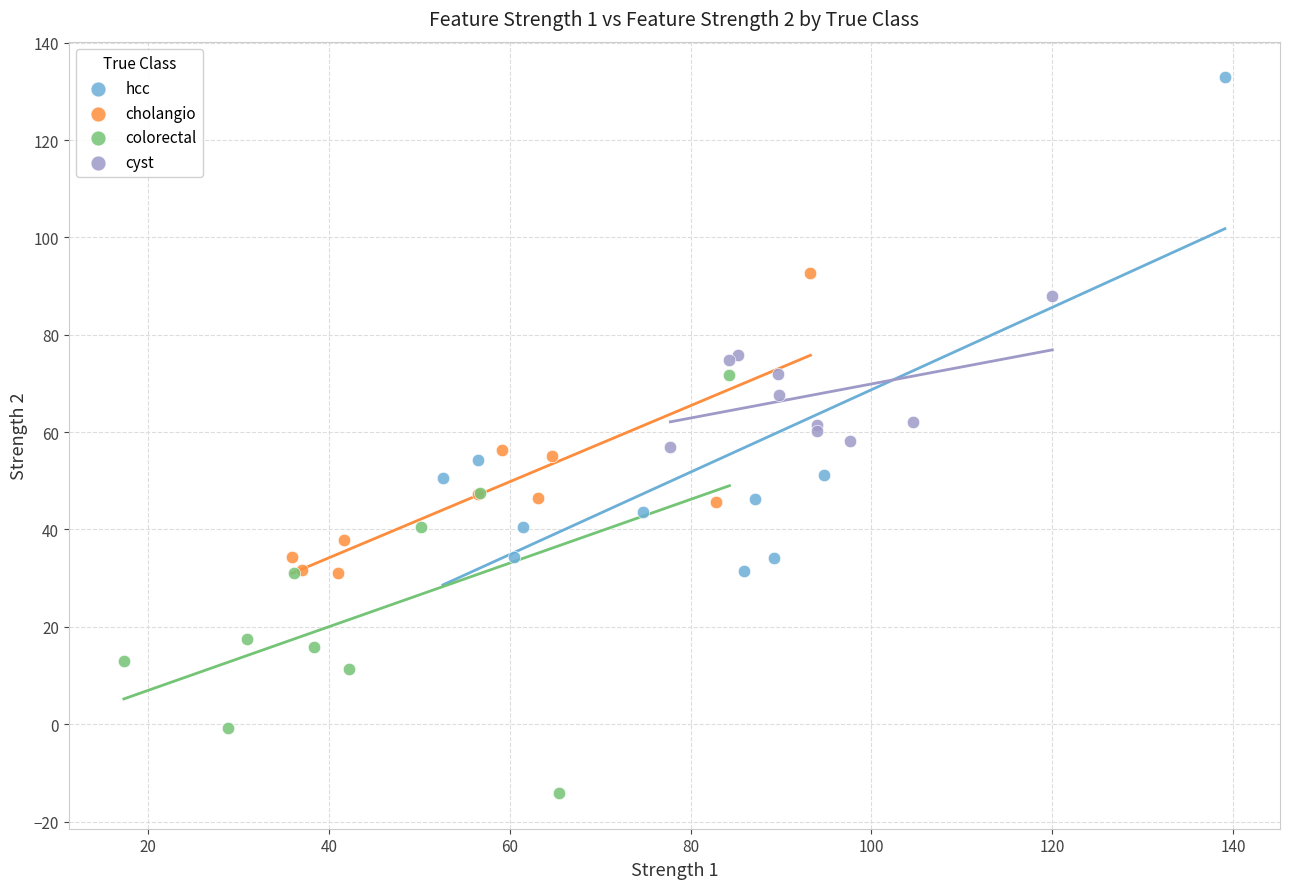

Which series reaches the minimum Y coordinate?

colorectal